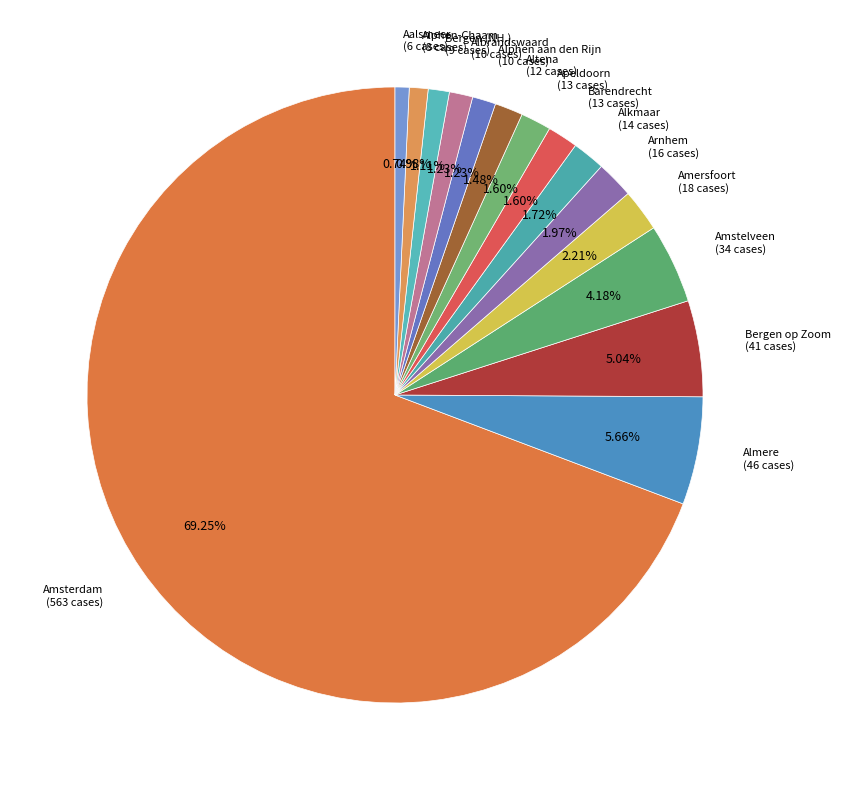

The Amersfoort slice represents 2% of the pie. True or false?

True